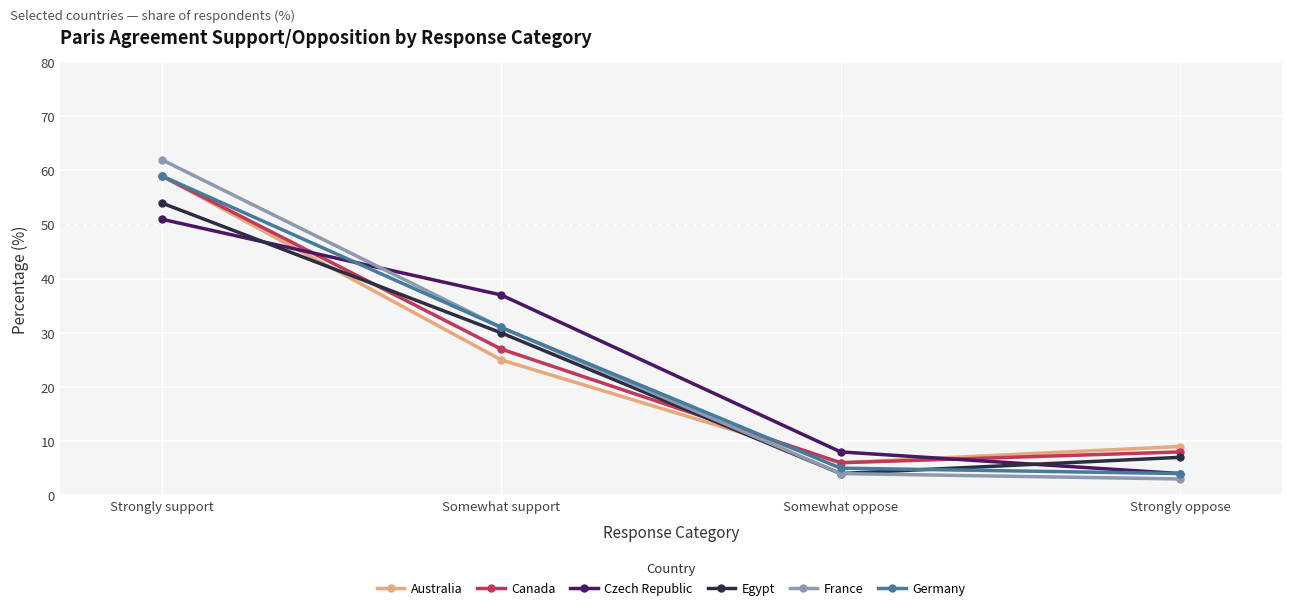

What is the difference between the maximum and minimum values in the Egypt series?

50